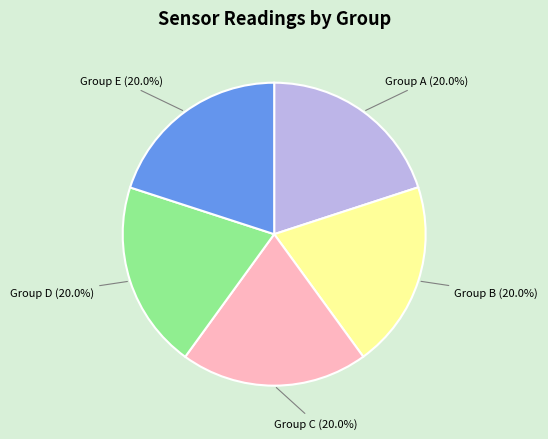

To the nearest percent, what is the average slice percentage?

20%